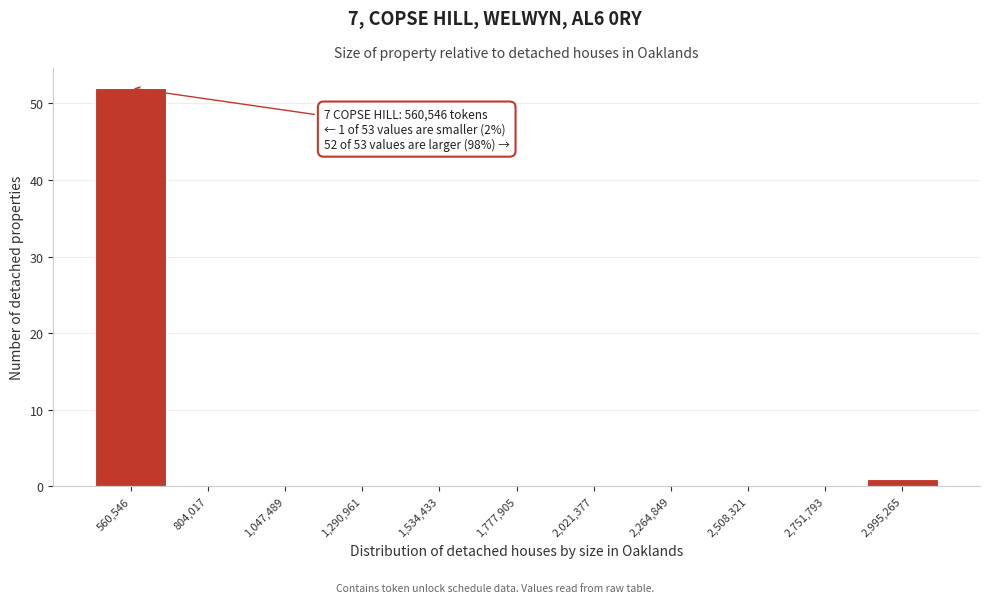

Reading left to right, list all the values displayed in this chart.

560,546=52	804,017=0	1,047,489=0	1,290,961=0	1,534,433=0	1,777,905=0	2,021,377=0	2,264,849=0	2,508,321=0	2,751,793=0	2,995,265=1